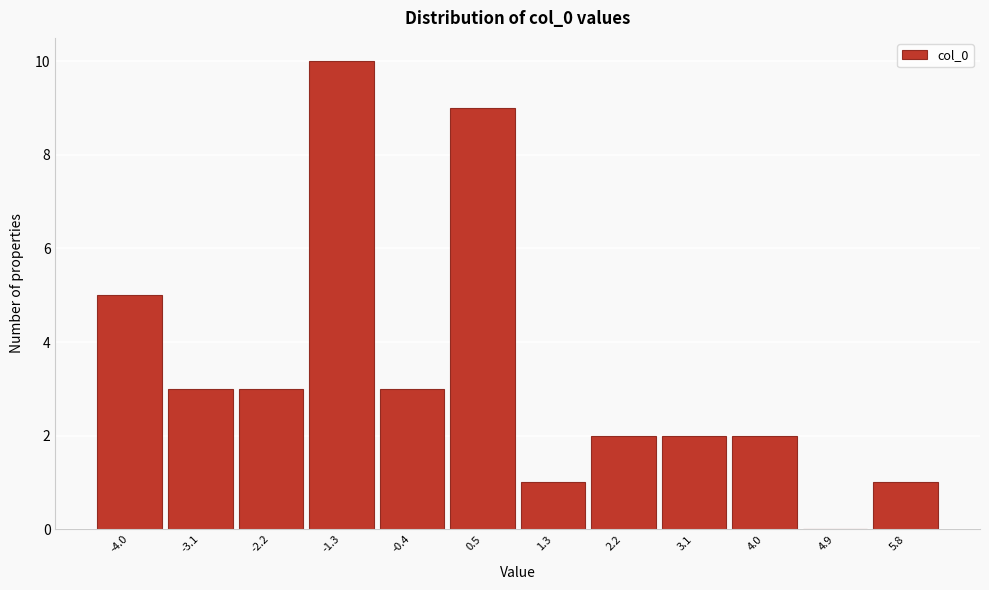

How tall is the bar that spans -4.4 to -3.5 on the x-axis? Neither the bar edges nor the heights are printed on the chart, so give them approximately, as read against the axes.

5